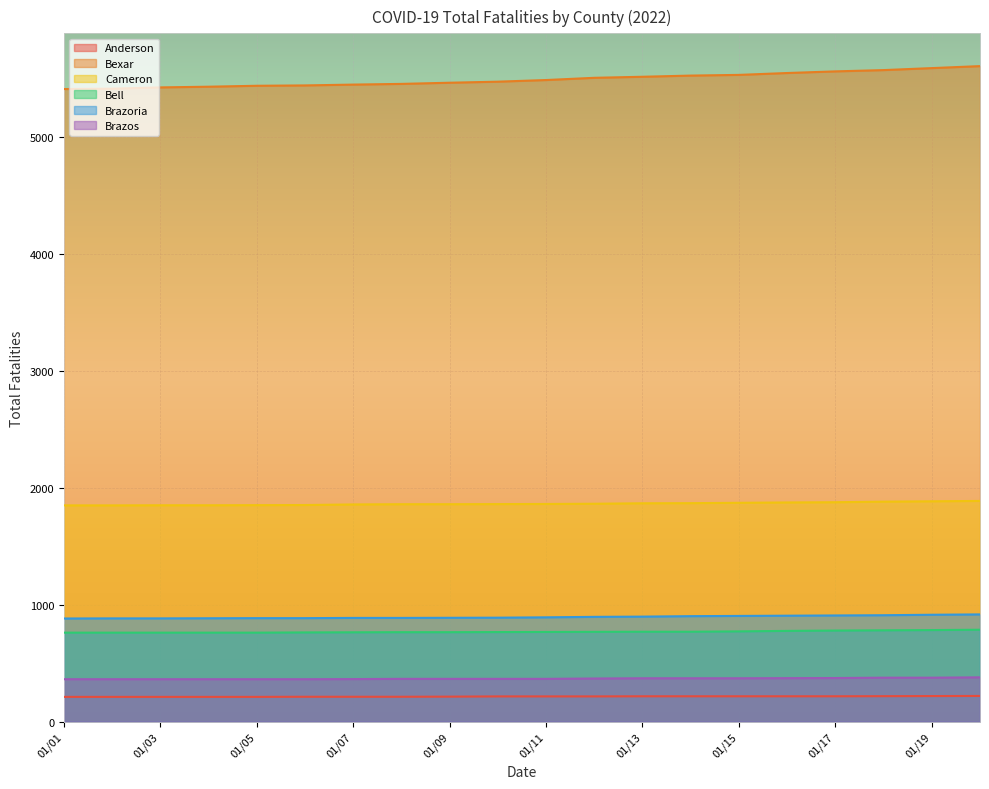

Where does the Bexar series first go above 5486?

01/12